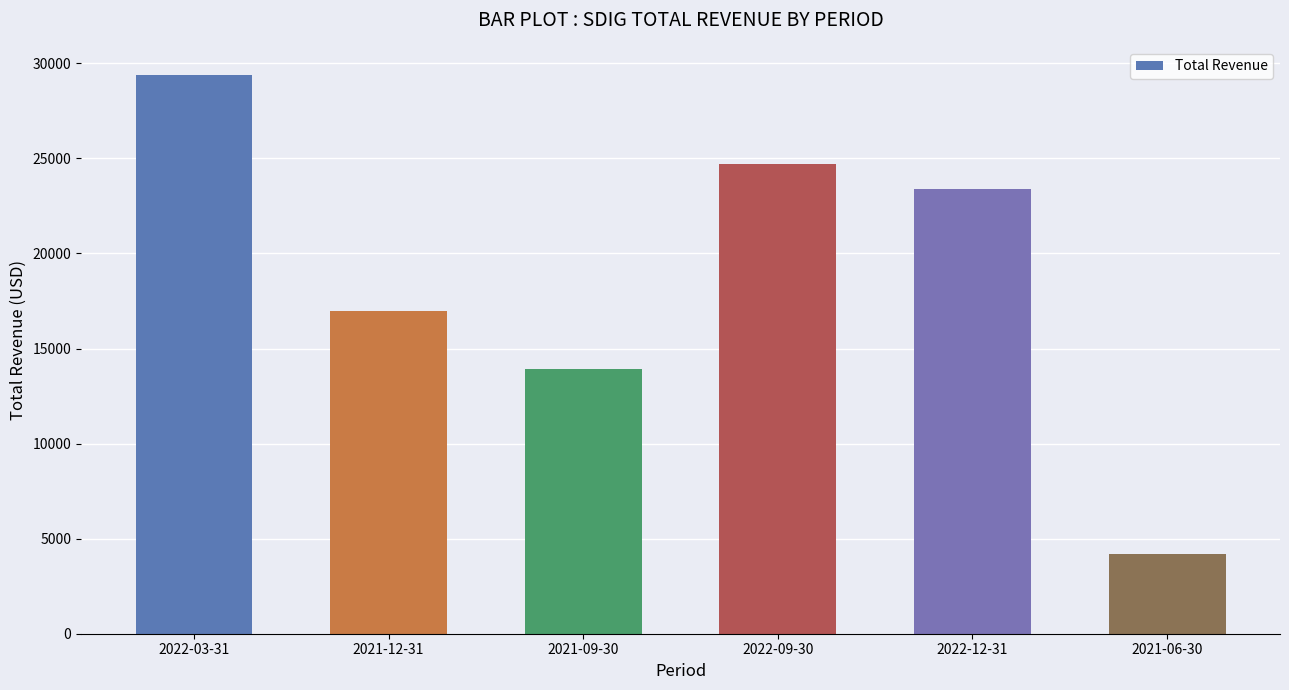

What is the approximate value at 2021-09-30?

13900